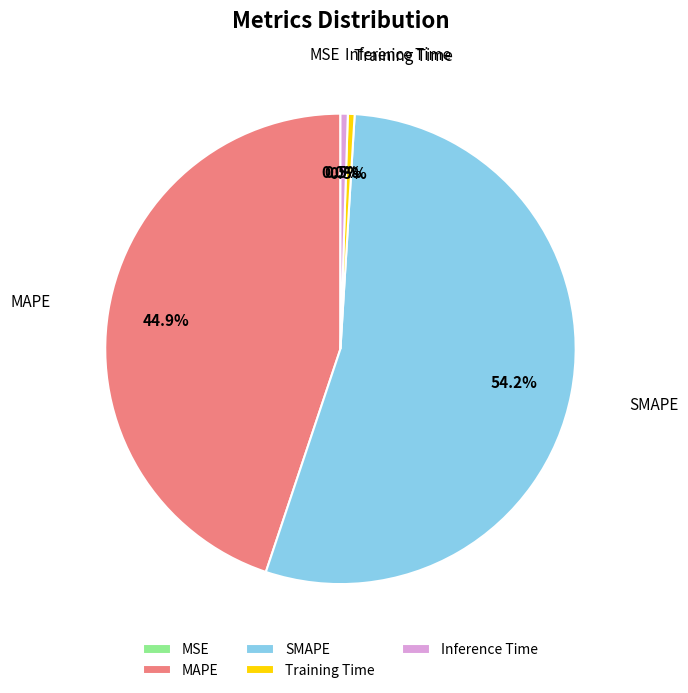

To the nearest percent, what is the combined percentage of Inference Time and Training Time?

1%